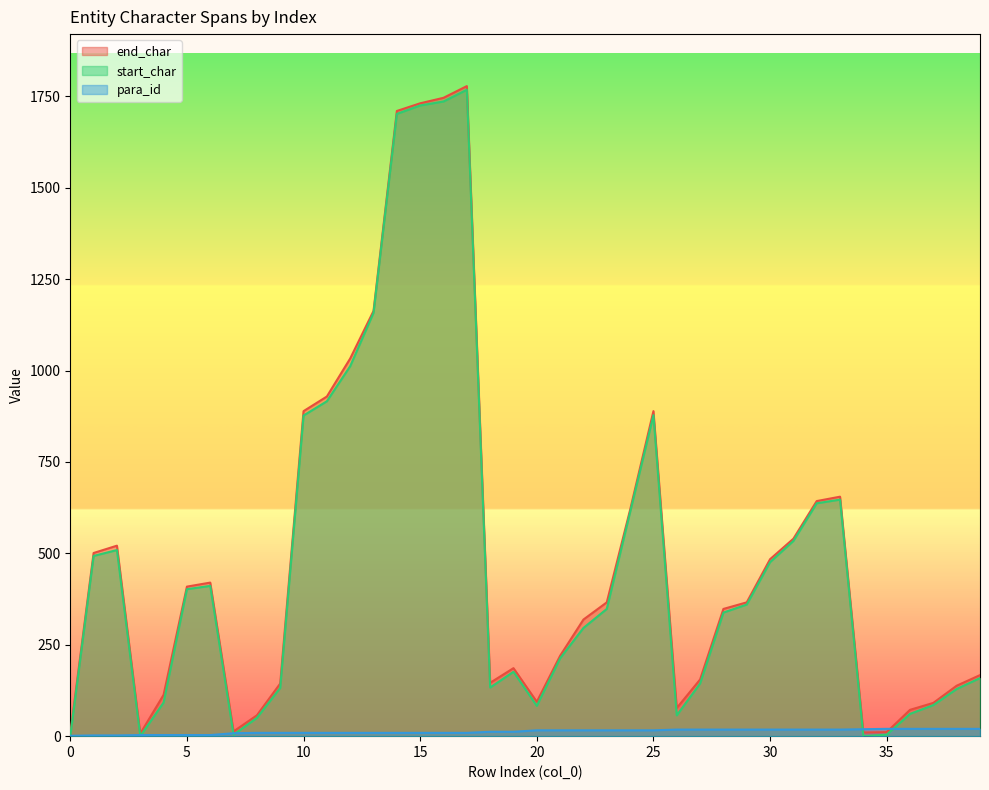

True or false: para_id has a value of 3 at 4.

True